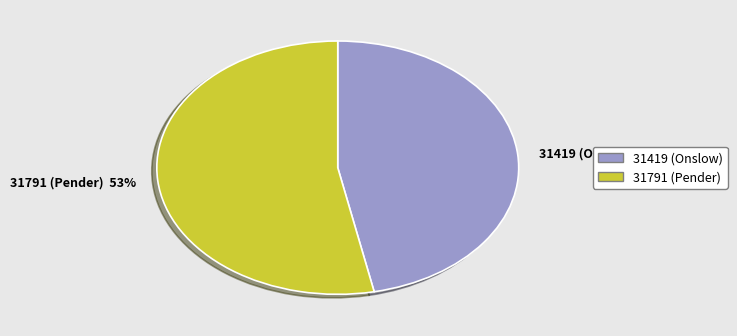

How many segments does this pie chart have?

2